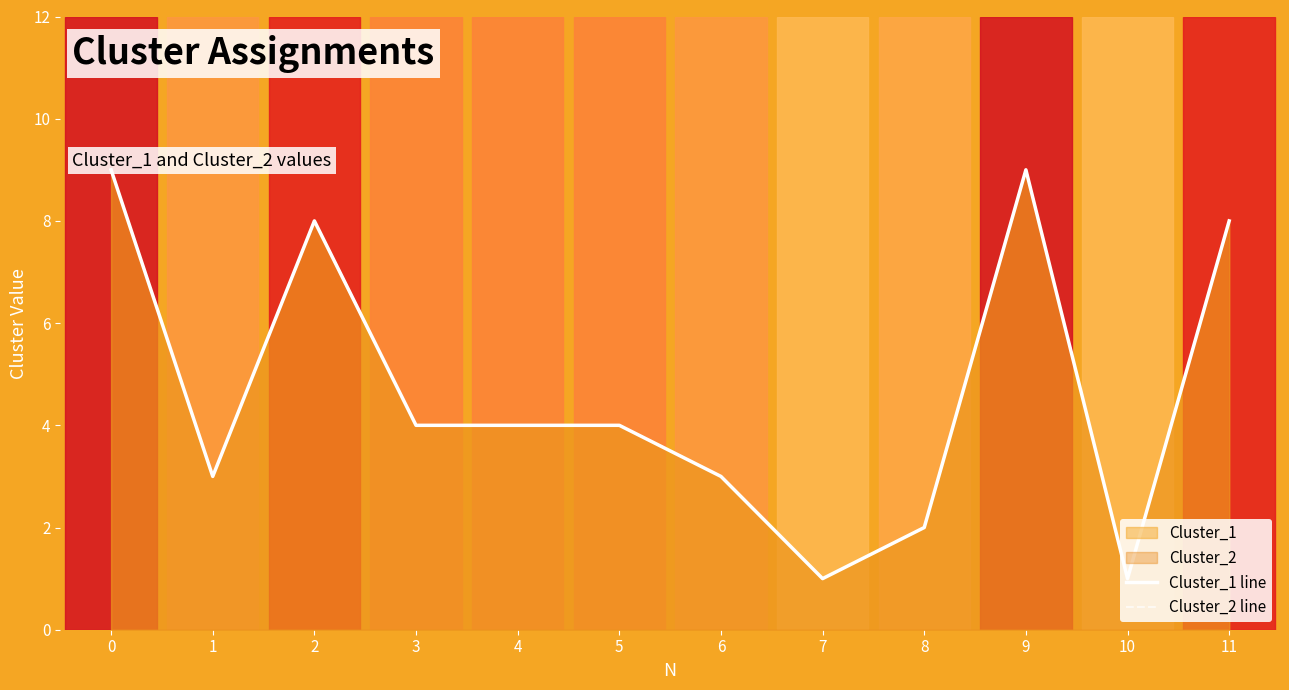

True or false: Cluster_2 line and Cluster_1 line cross at least once.

False